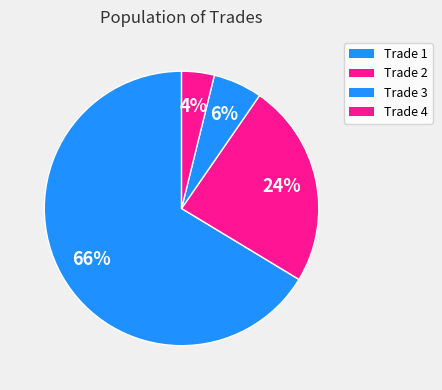

Which slice is the largest?

Trade 1